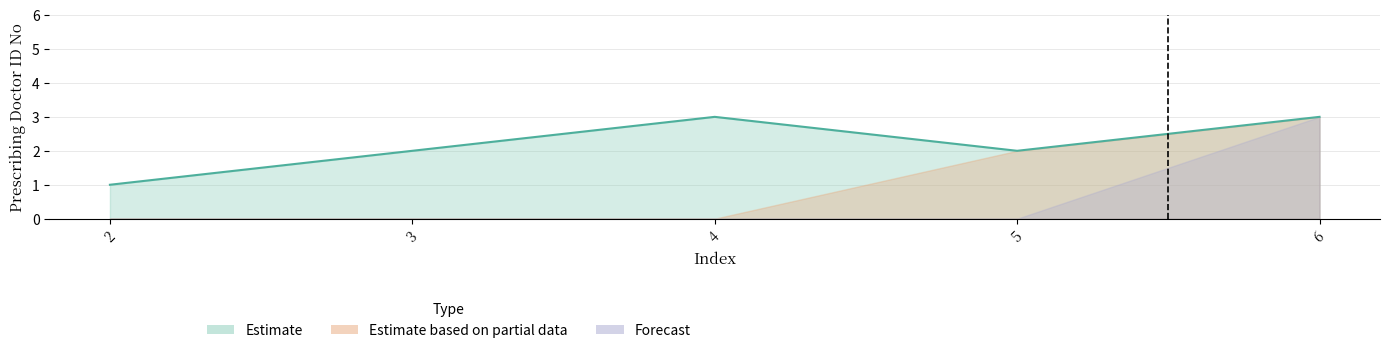

Reading right to left, transcribe all the data shown in this chart.

6=3	5=2	4=3	3=2	2=1